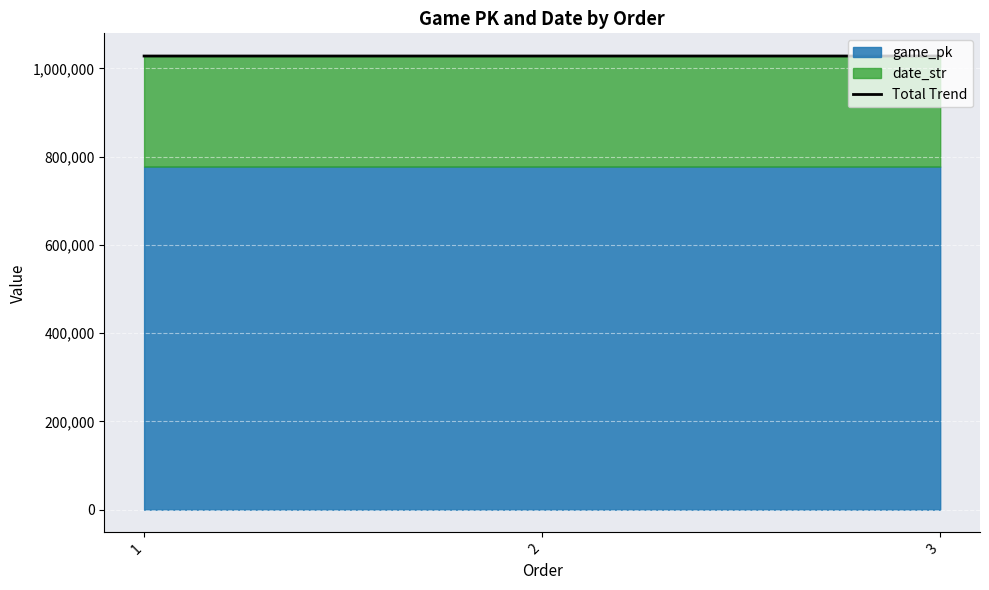

List the labels in order of value, smallest first.

1, 2, 3